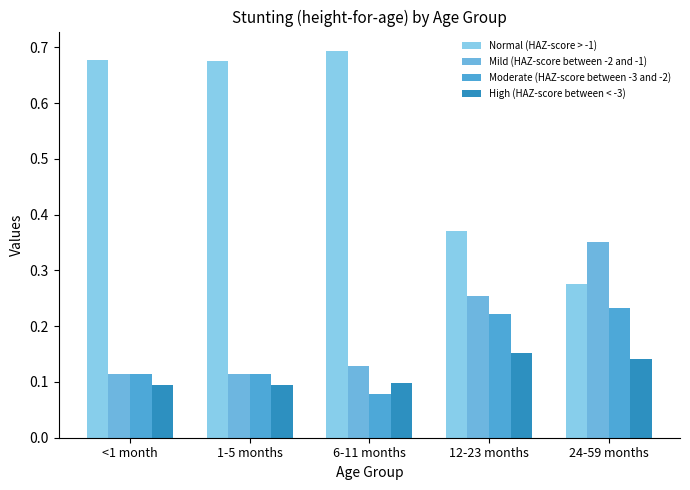

What is the greatest value displayed?

0.7